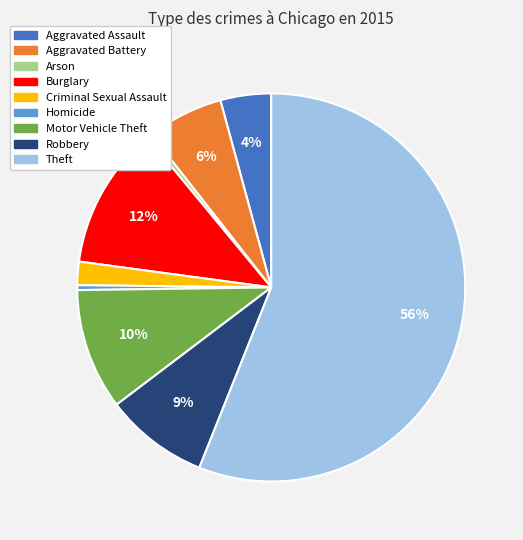

How many slices are in this pie chart?

9